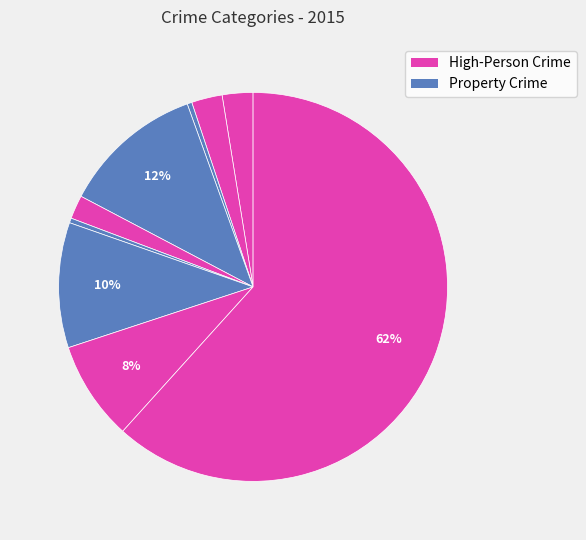

How many segments does this pie chart have?

9